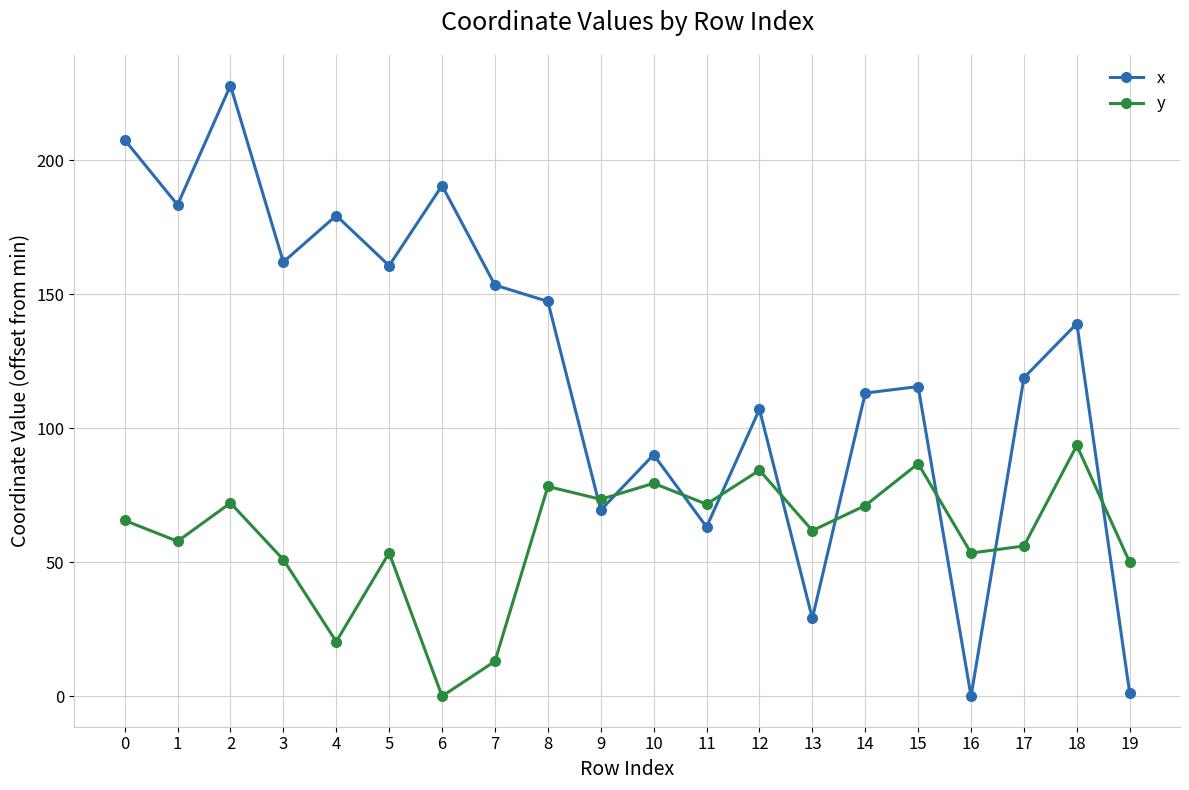

How many data points does each series have?

20